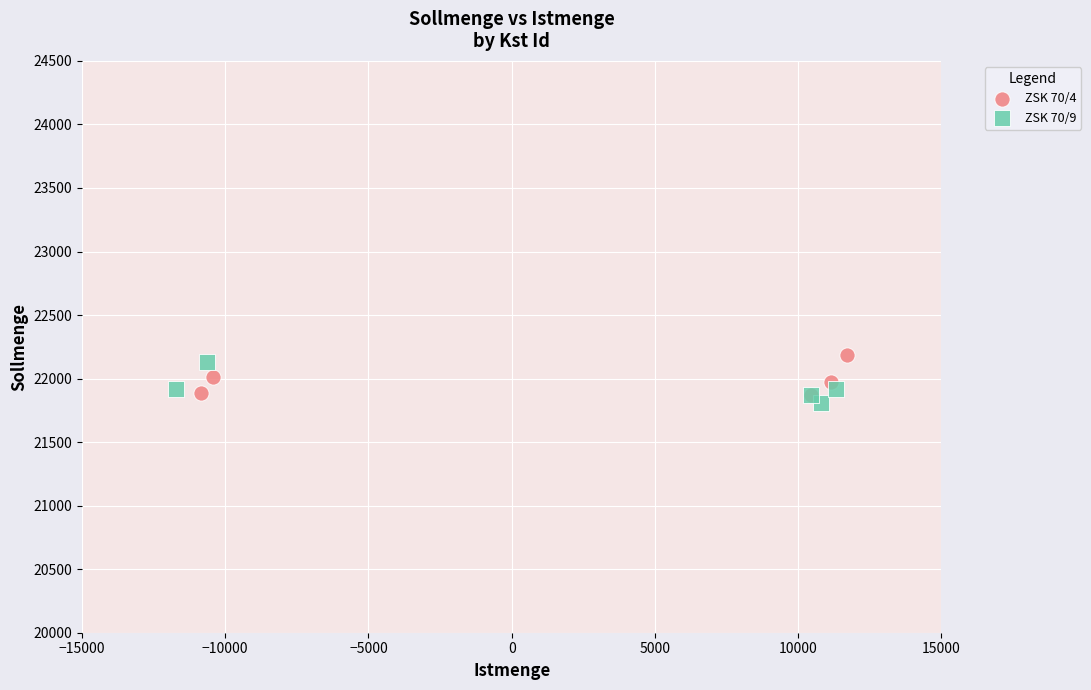

What are all the series names shown in the legend?

ZSK 70/4, ZSK 70/9